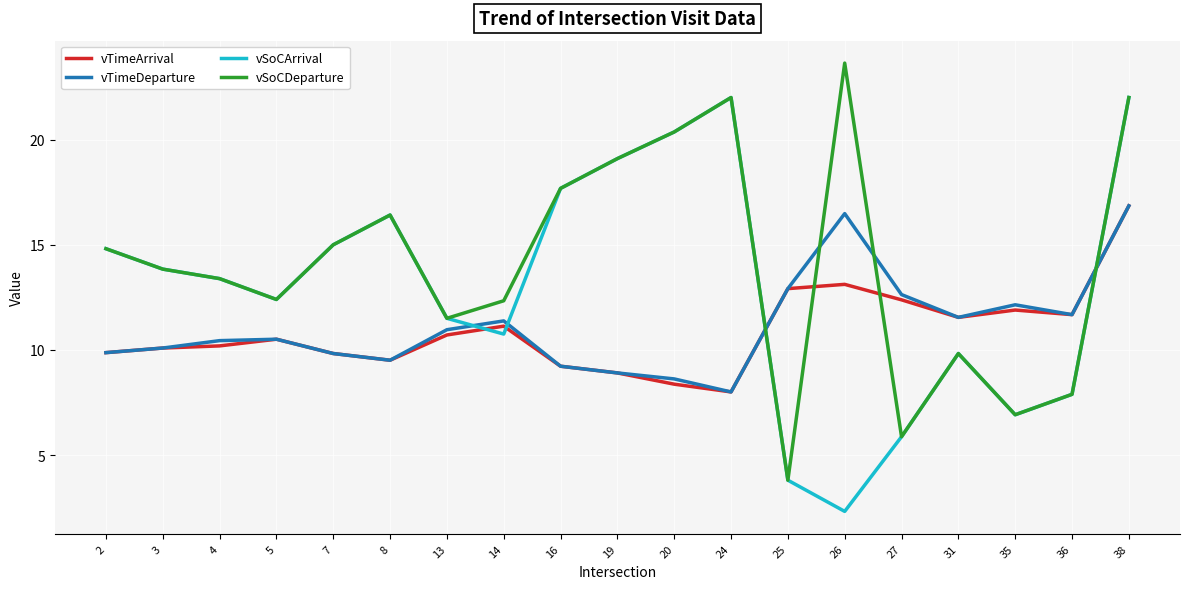

What is the total value across all series at 7?

49.6